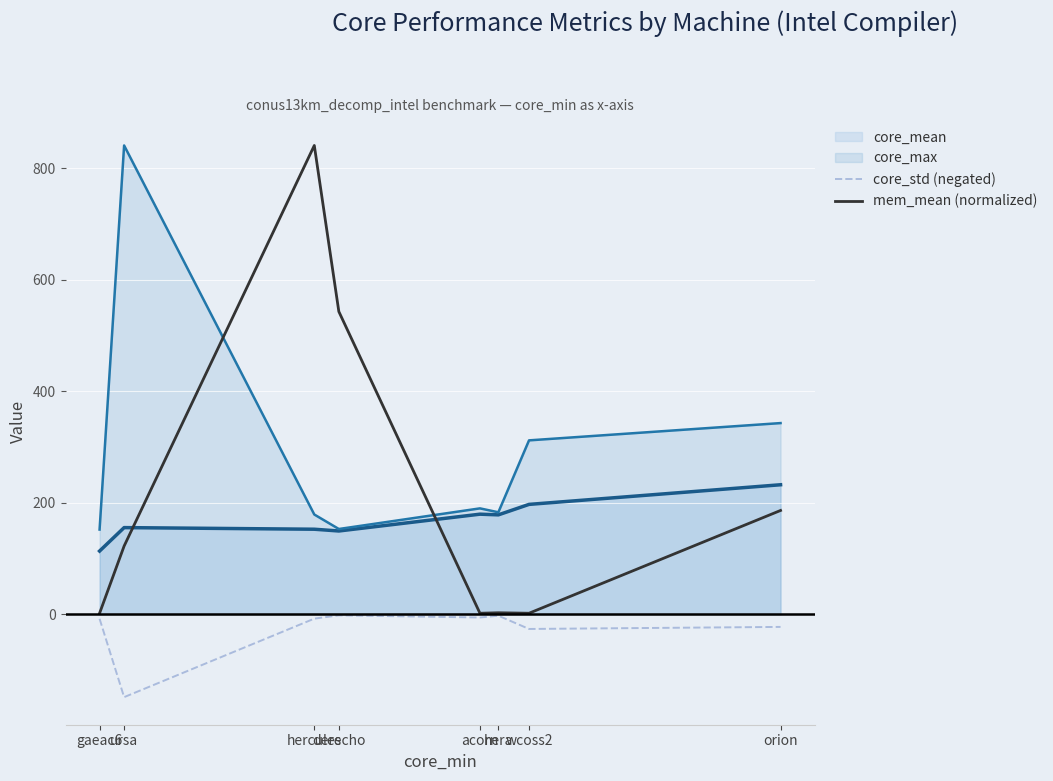

What is the difference between the maximum and minimum values in the mem_mean (normalized) series?

839.1